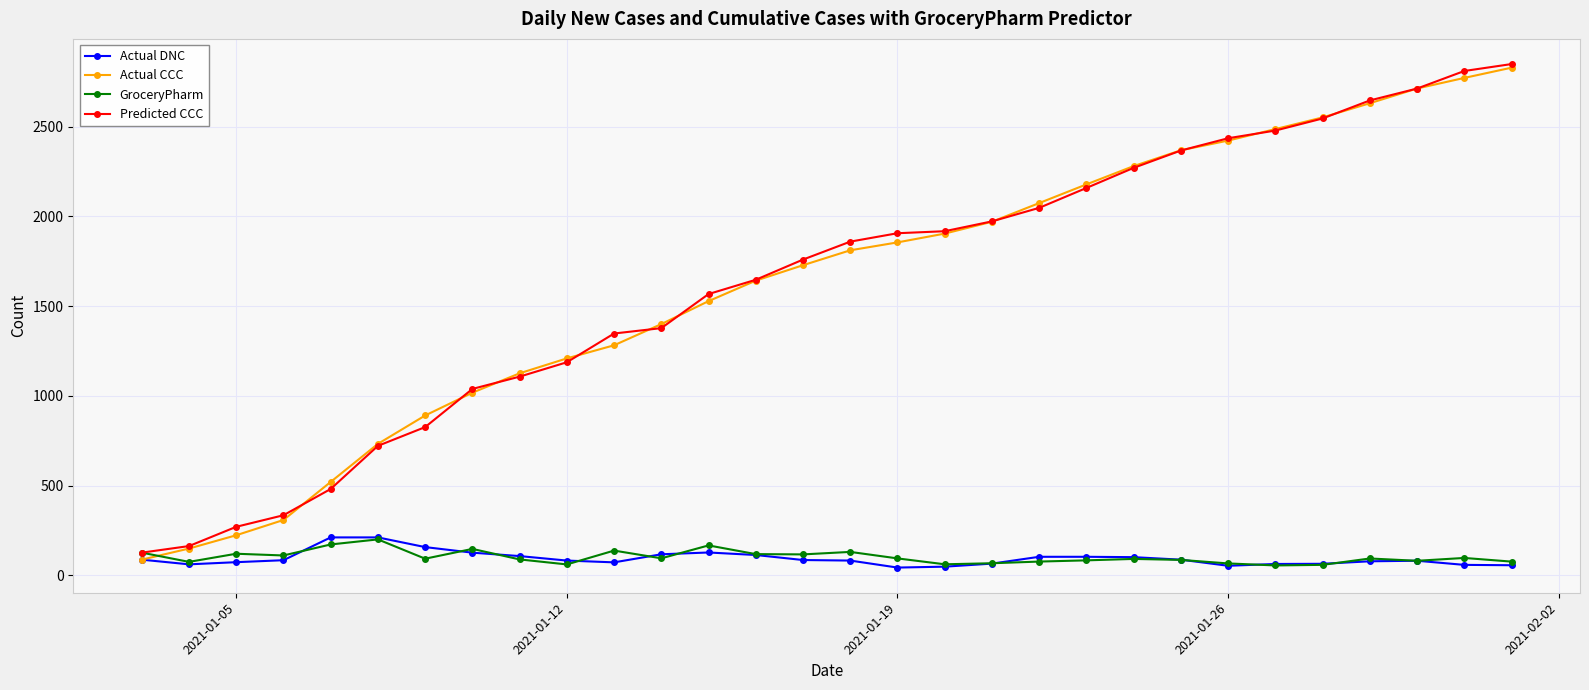

What is the highest value of the Predicted CCC series?

2848.2